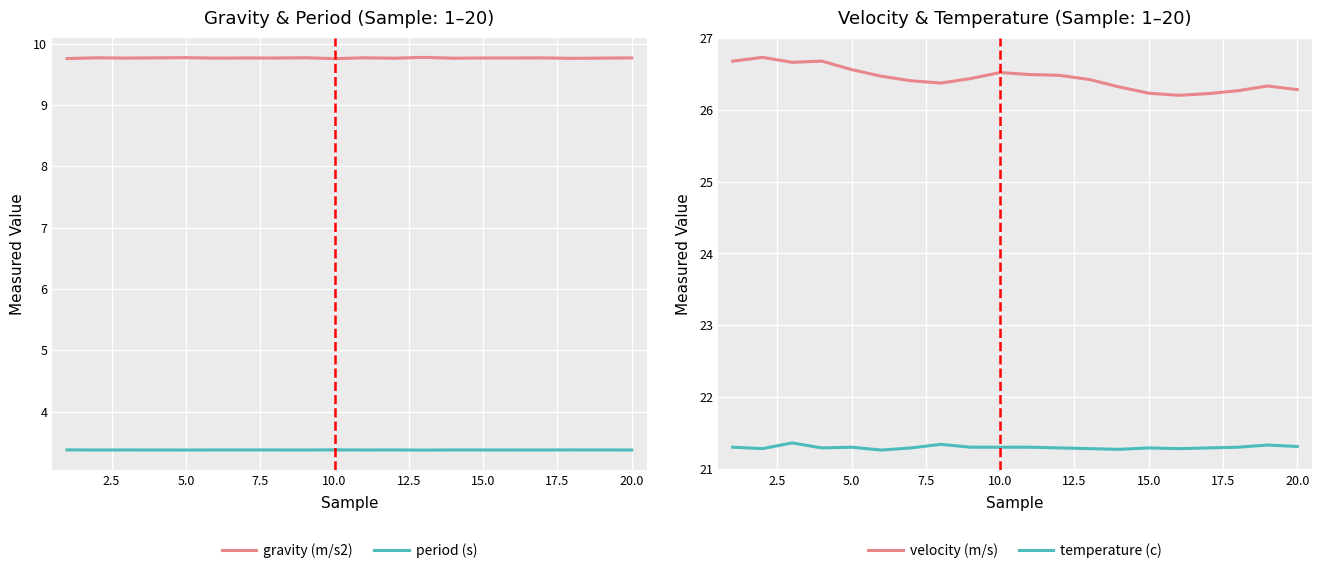

The value of temperature (c) at 15.0 is 21.3. True or false?

True